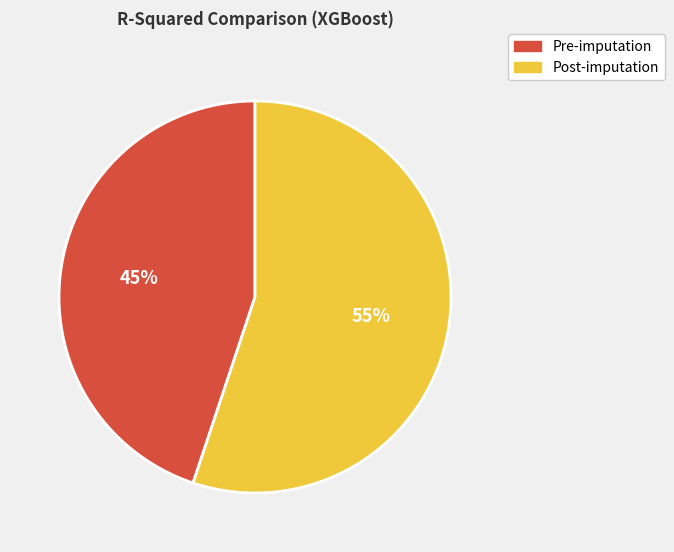

The Pre-imputation slice represents 51% of the pie. True or false?

False